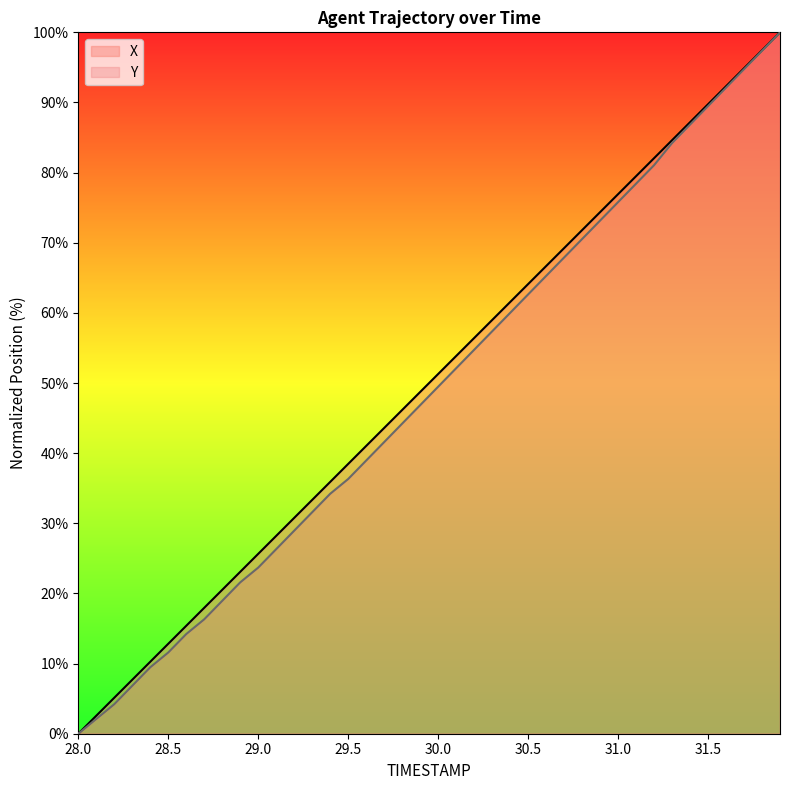

Reading left to right, transcribe all the data shown in this chart.

X: 0.0	2.6	5.1	7.7	10.3	12.8	15.4	18.0	20.5	23.1	25.6	28.2	30.8	33.3	35.9	38.5	41.0	43.6	46.2	48.7	51.3	53.8	56.4	59.0	61.5	64.1	66.7	69.2	71.8	74.4	76.9	79.5	82.1	84.6	87.2	89.7	92.3	94.9	97.4	100.0
Y: 0.0	2.1	4.2	6.8	9.5	11.6	14.2	16.3	18.9	21.6	23.7	26.3	28.9	31.6	34.2	36.3	38.9	41.6	44.2	46.8	49.5	52.1	54.7	57.4	60.0	62.6	65.3	67.9	70.5	73.2	75.8	78.4	81.1	84.2	86.8	89.5	92.1	94.7	97.4	100.0